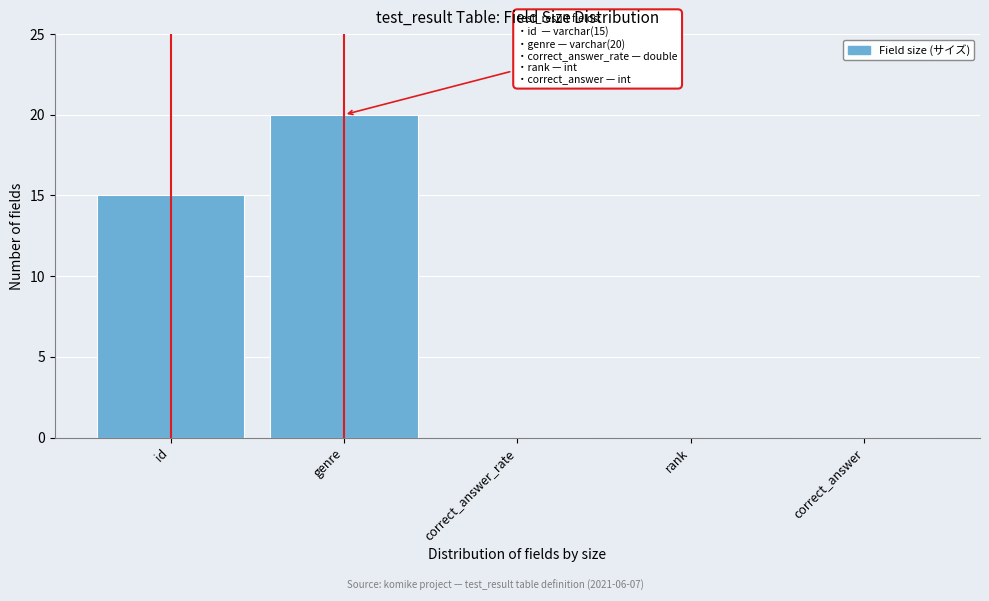

Reading left to right, what are all the values shown in this chart?

id=15	genre=20	correct_answer_rate=0	rank=0	correct_answer=0